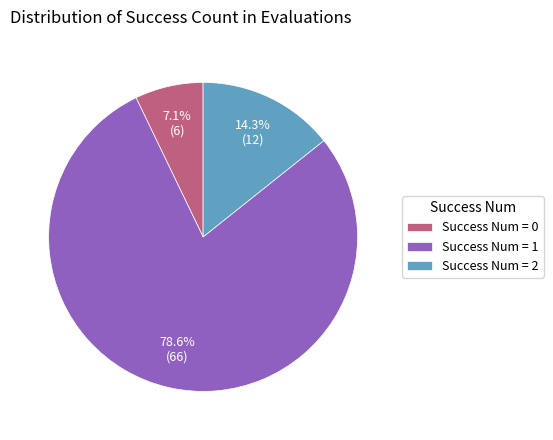

Do Success Num = 2 and Success Num = 1 together represent more than half of the pie?

Yes